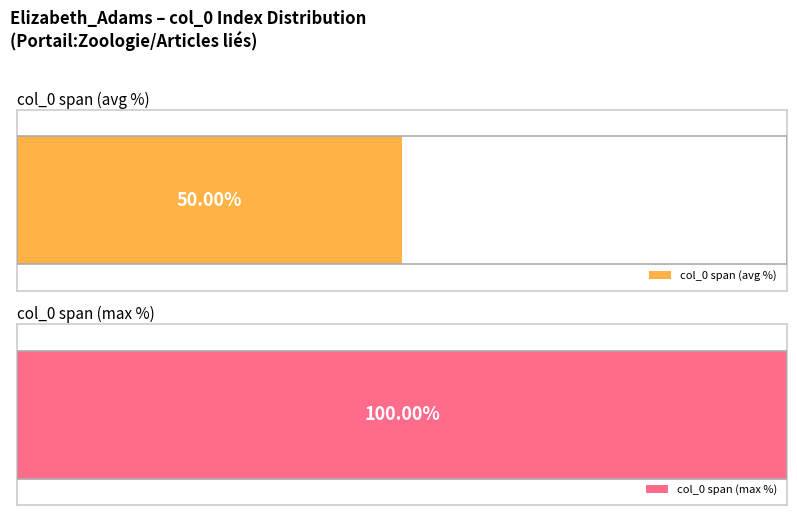

How many values exceed 2?

2